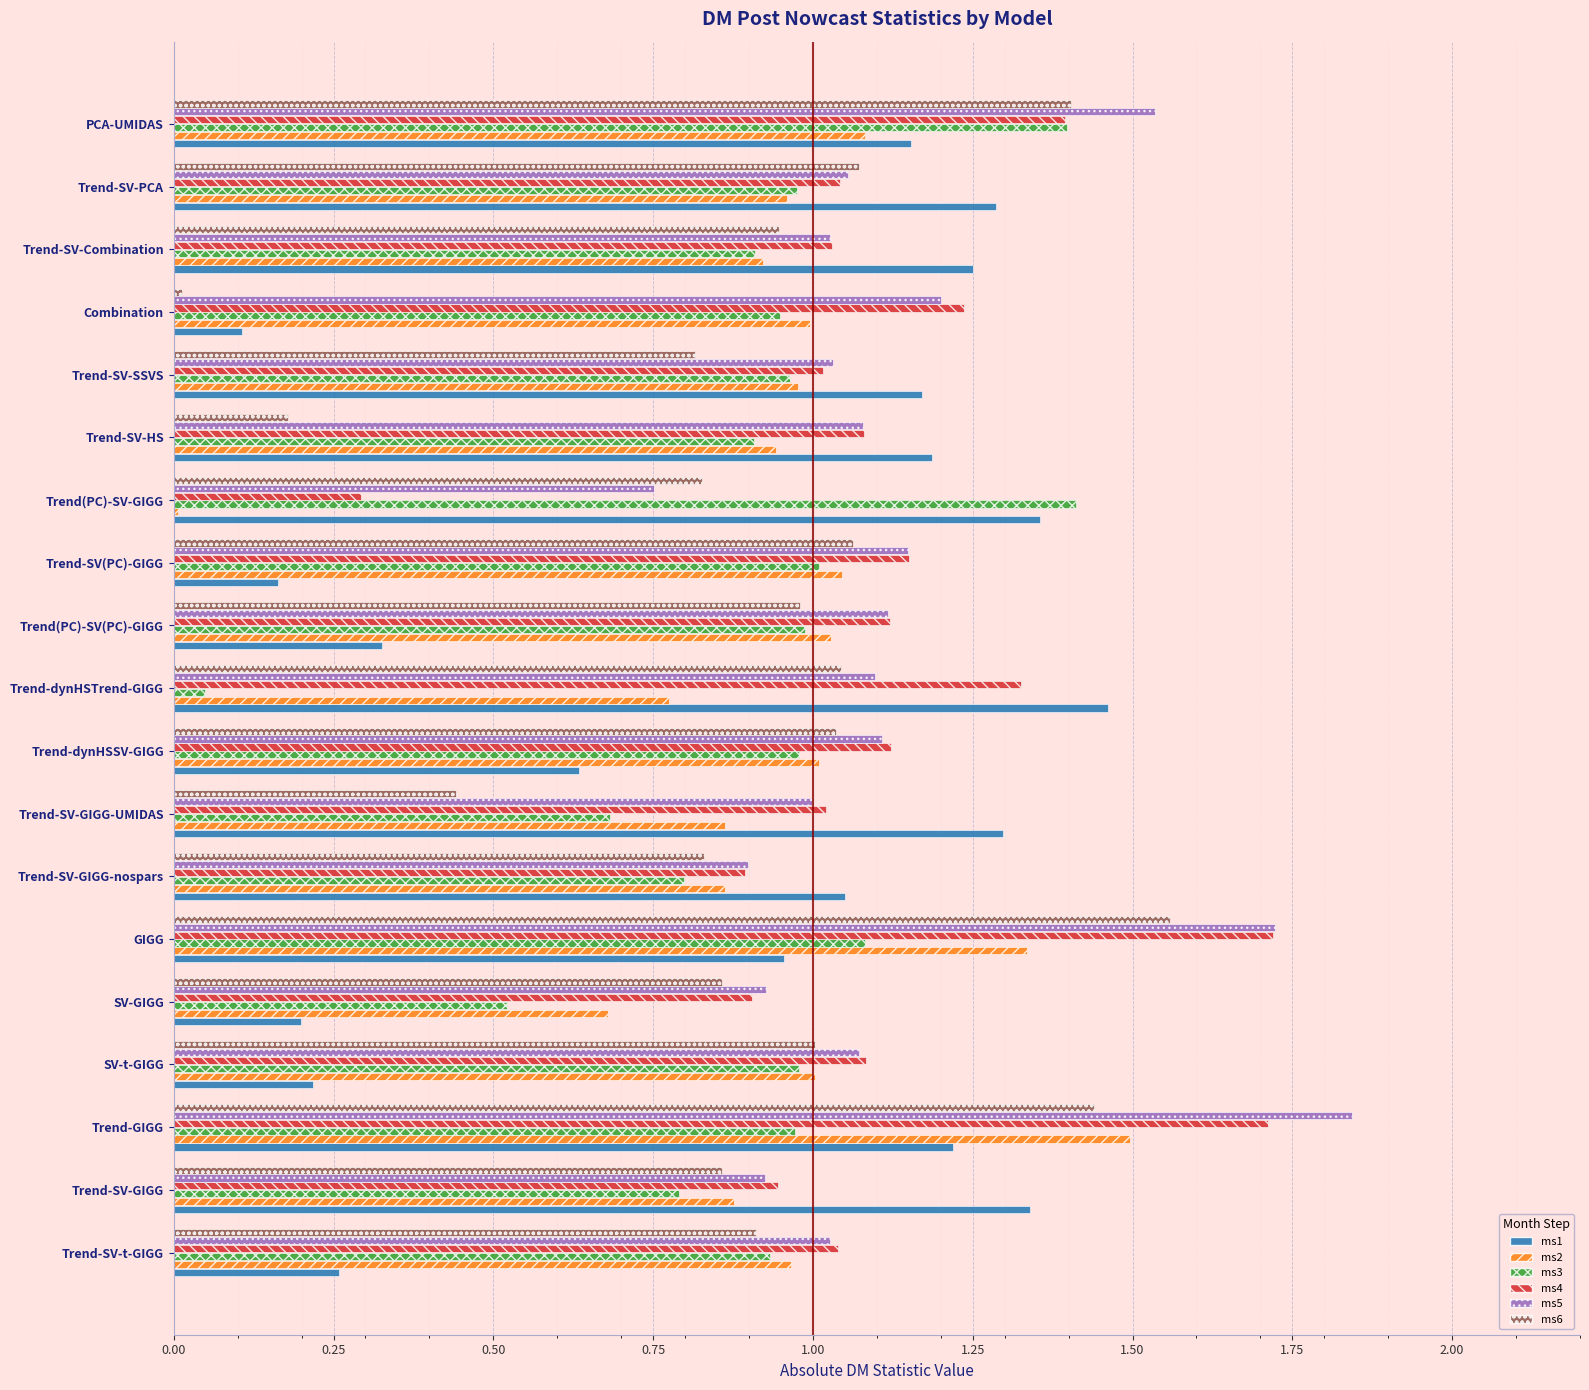

Which series has the widest spread of values?

ms6